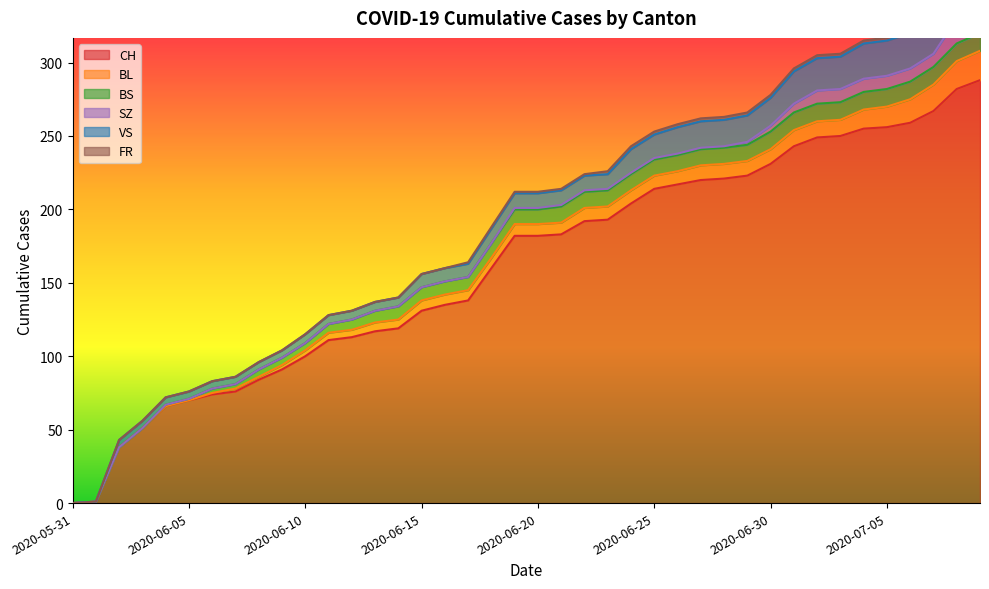

True or false: BL and SZ cross at least once.

False